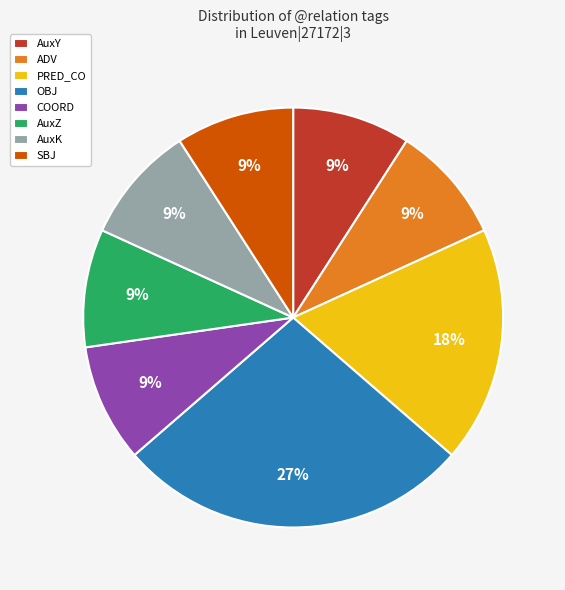

Does any single category account for the majority?

No